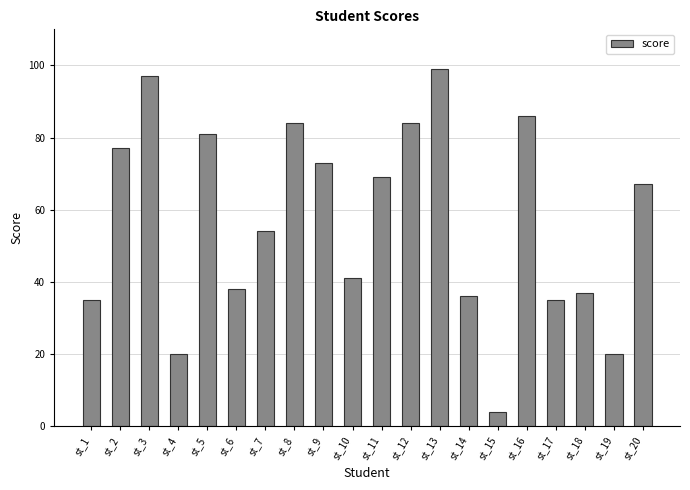

The value at st_5 is 139. True or false?

False